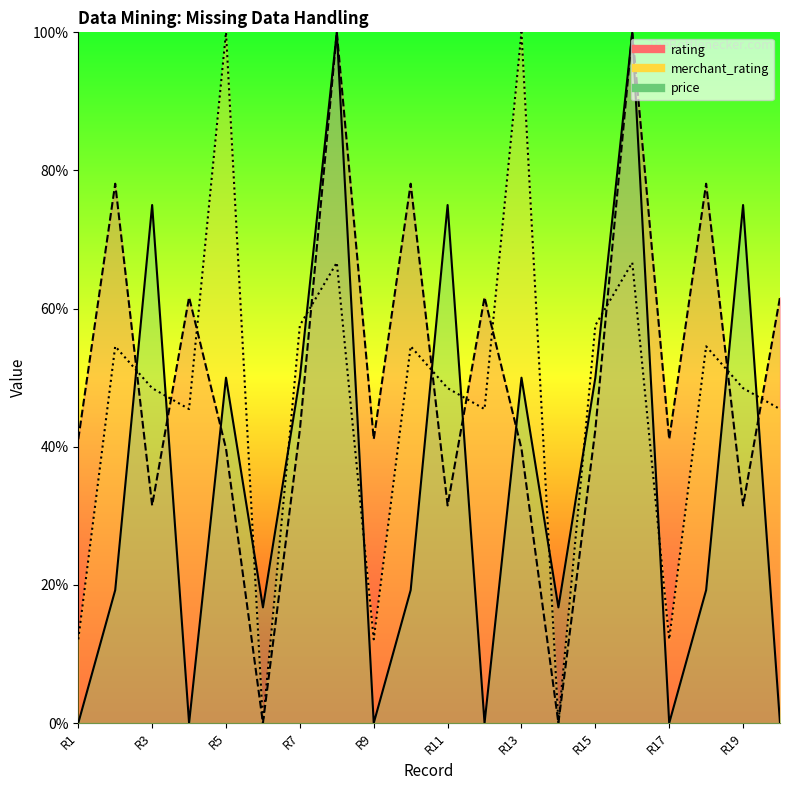

Reading left to right, list all the values displayed in this chart.

price: 0.0	19.2	75.0	0.0	50.0	16.8	50.0	100.0	0.0	19.2	75.0	0.0	50.0	16.8	50.0	100.0	0.0	19.2	75.0	0.0
rating: 41.1	78.1	31.5	61.6	39.7	0.0	42.5	100.0	41.1	78.1	31.5	61.6	39.7	0.0	42.5	100.0	41.1	78.1	31.5	61.6
merchant_rating: 12.1	54.5	48.5	45.5	100.0	0.0	57.6	66.7	12.1	54.5	48.5	45.5	100.0	0.0	57.6	66.7	12.1	54.5	48.5	45.5